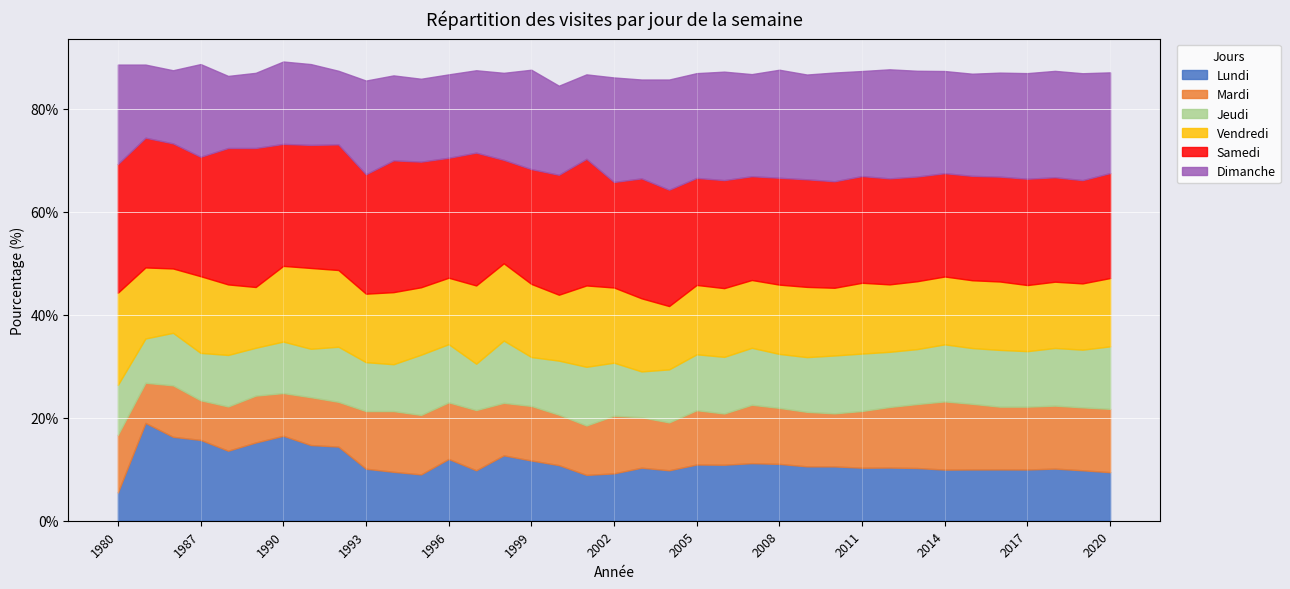

At which label does Samedi reach its peak?

1989